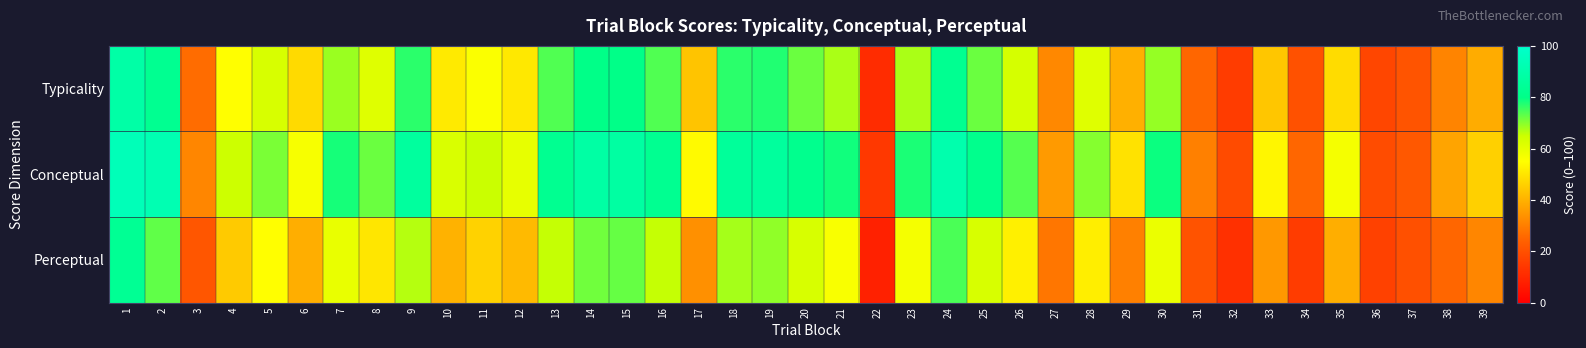

List the series in order of their peak value, highest first.

Conceptual, Typicality, Perceptual